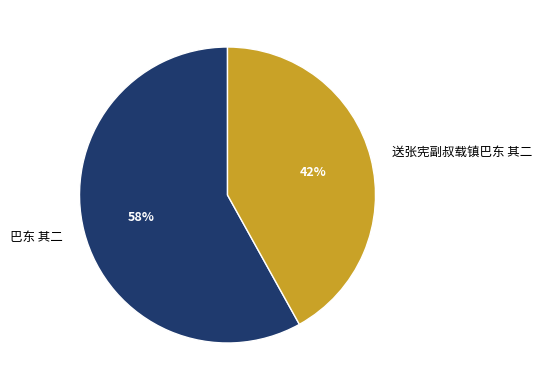

What is the majority slice?

巴东 其二